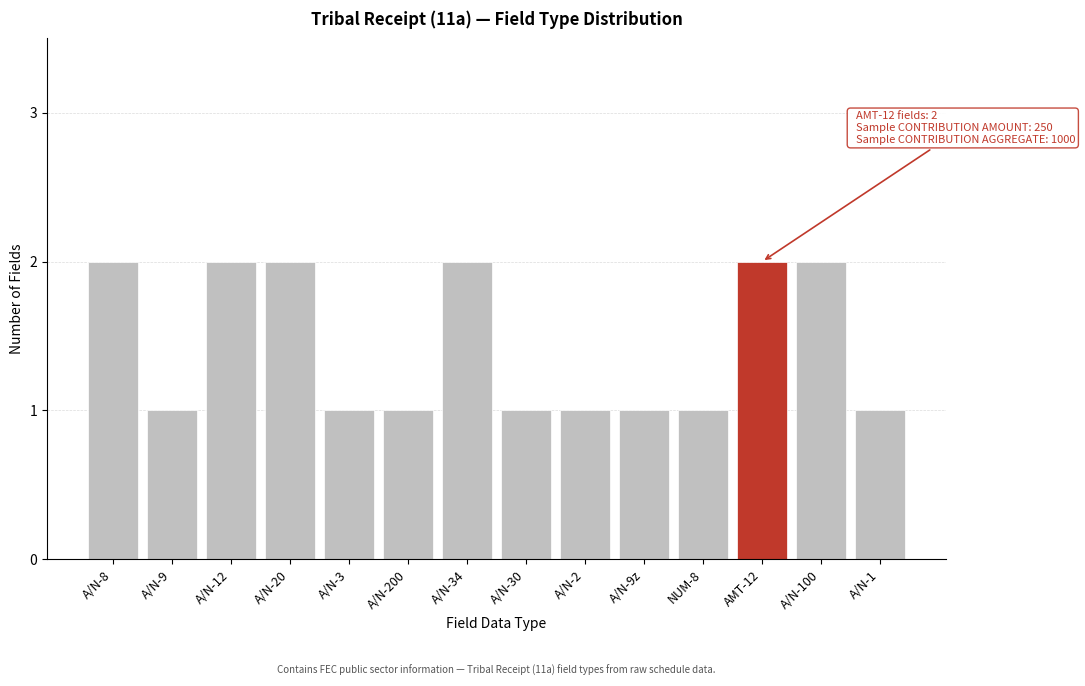

Reading left to right, list all the values displayed in this chart.

A/N-8=2	A/N-9=1	A/N-12=2	A/N-20=2	A/N-3=1	A/N-200=1	A/N-34=2	A/N-30=1	A/N-2=1	A/N-9z=1	NUM-8=1	AMT-12=2	A/N-100=2	A/N-1=1